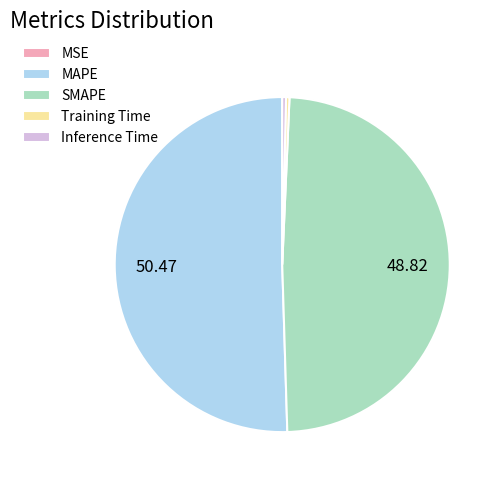

Is the sum of Training Time and SMAPE greater than half?

No